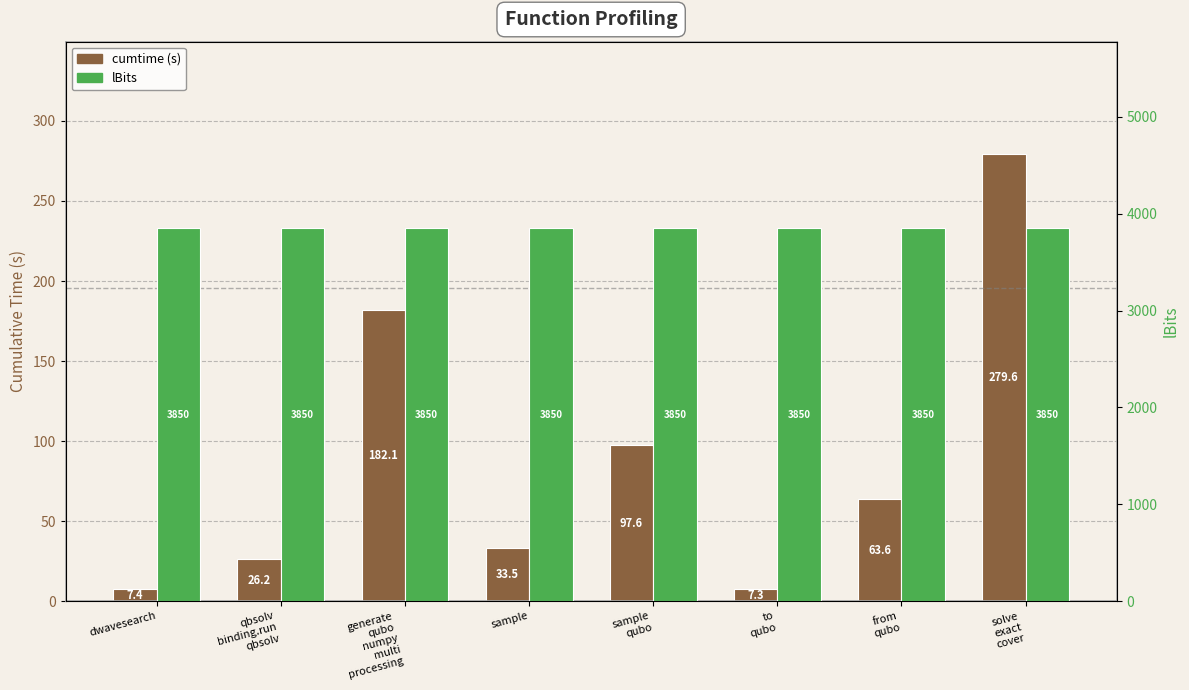

True or false: lBits has a value of 3850.0 at solve
exact
cover.

True